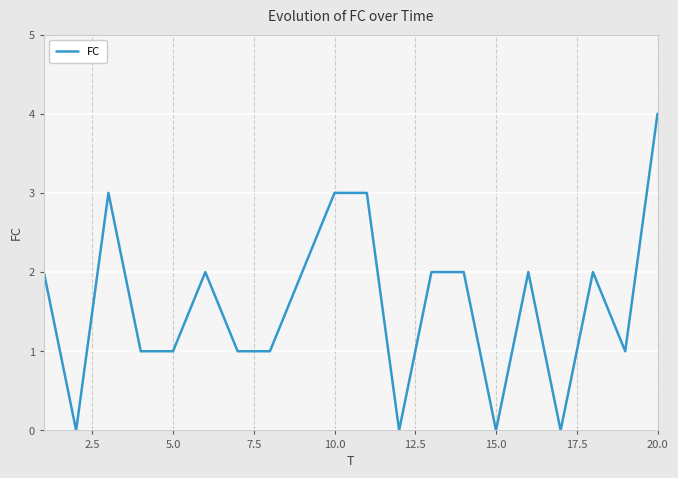

What is the greatest value displayed?

4